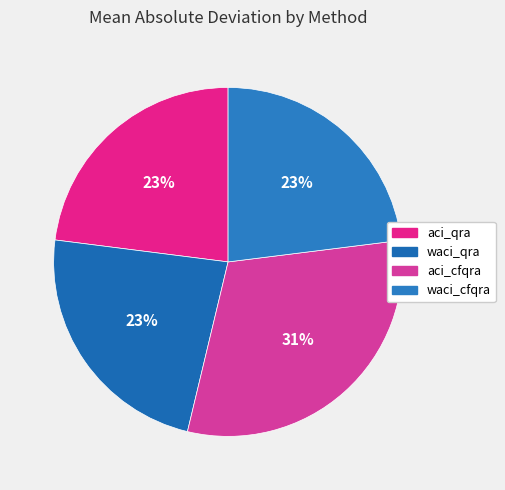

How many slices are in this pie chart?

4